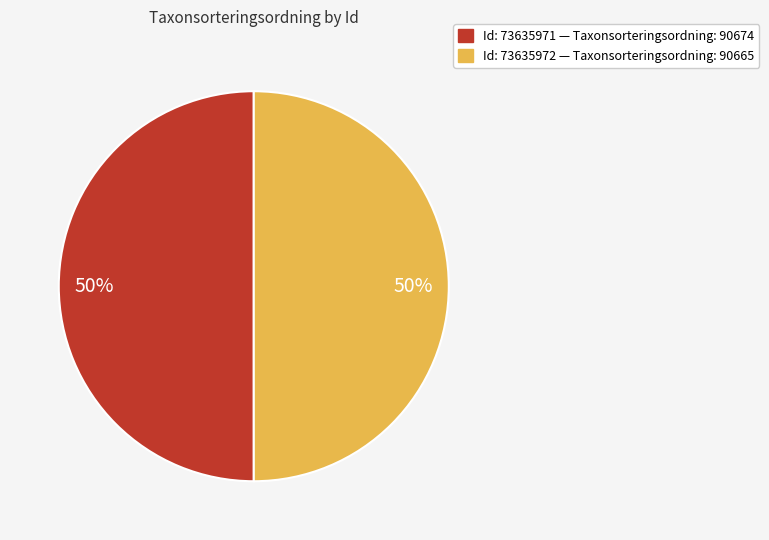

To the nearest percent, what is the average slice percentage?

50%